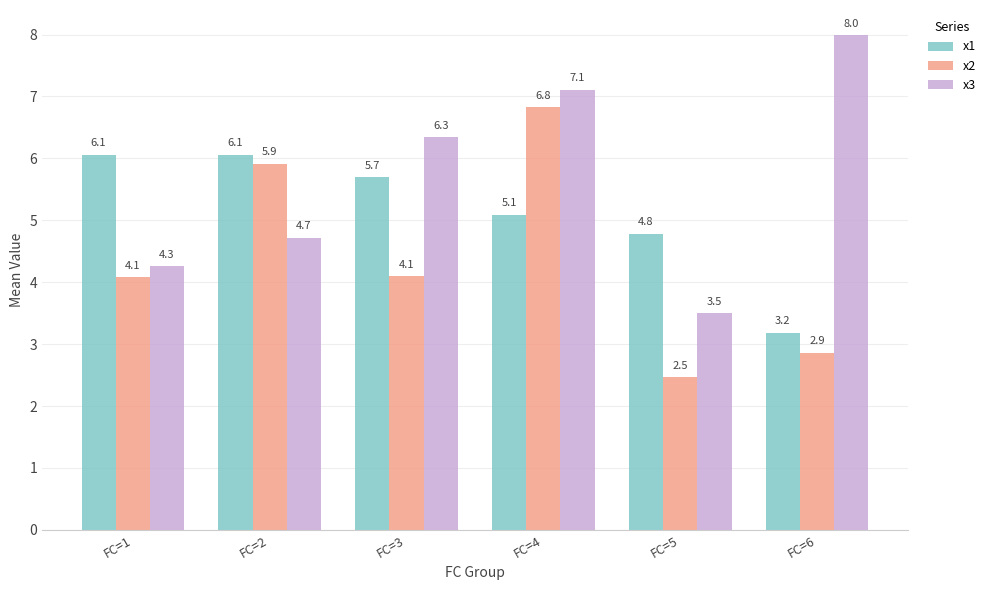

What is the sum of all x3 values?

33.9